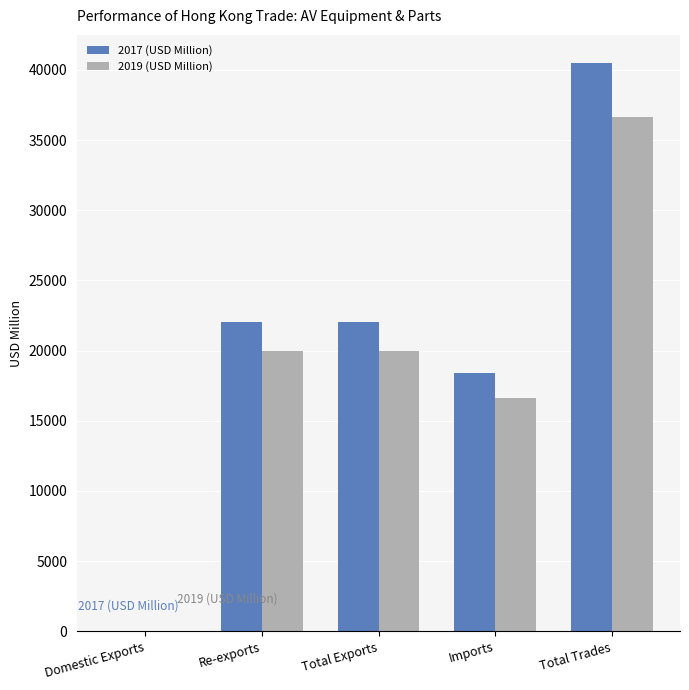

Read the 2017 (USD Million) value at Re-exports.

22024.0